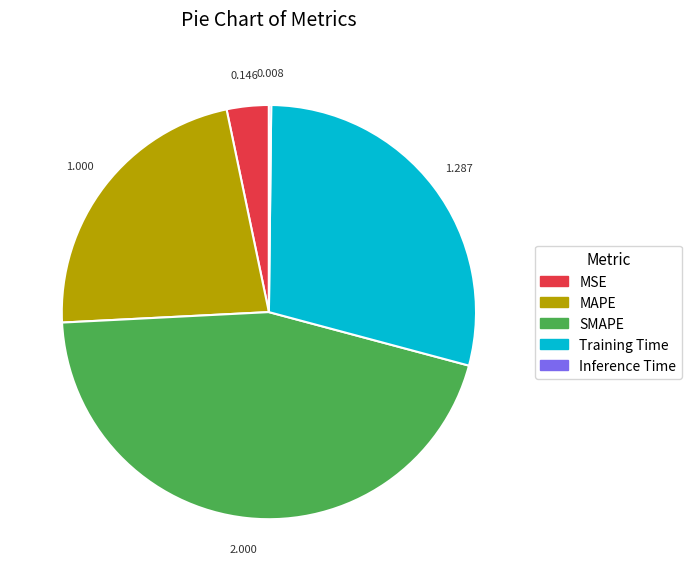

Is there any slice that represents more than half of the pie?

No